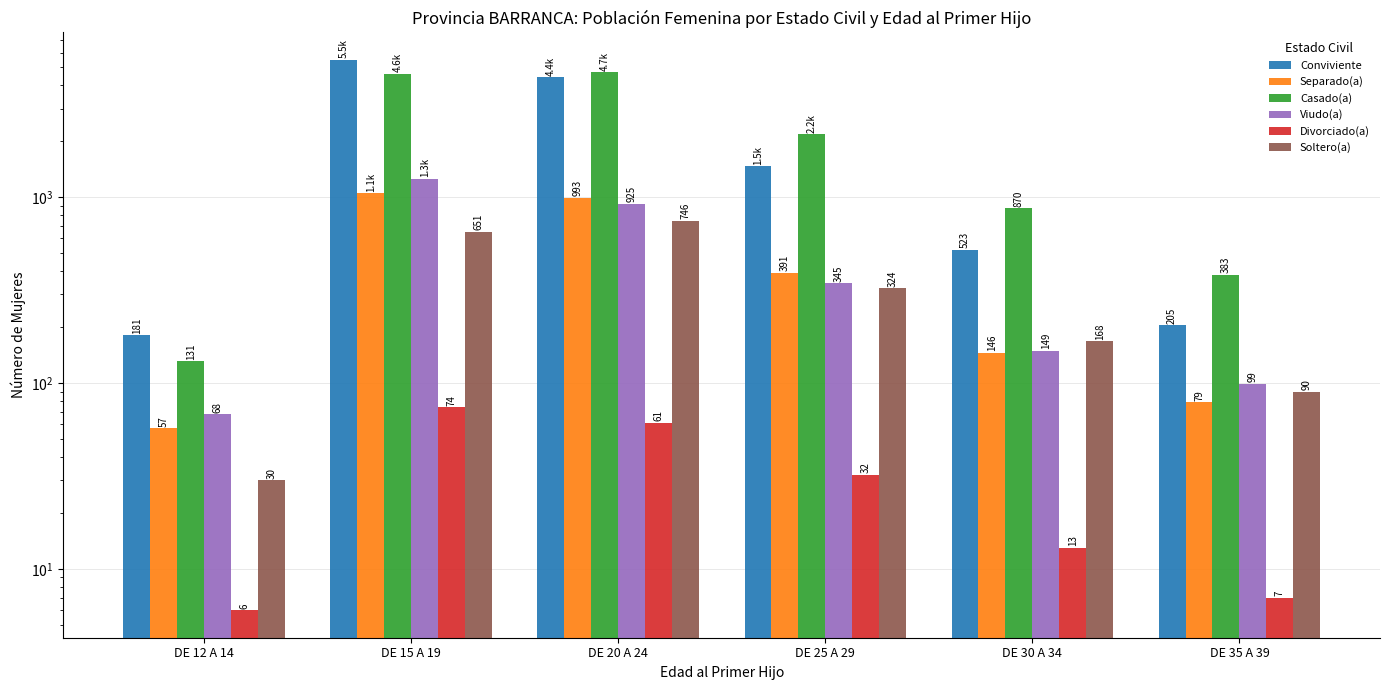

What position from the left is DE 15 A 19?

2